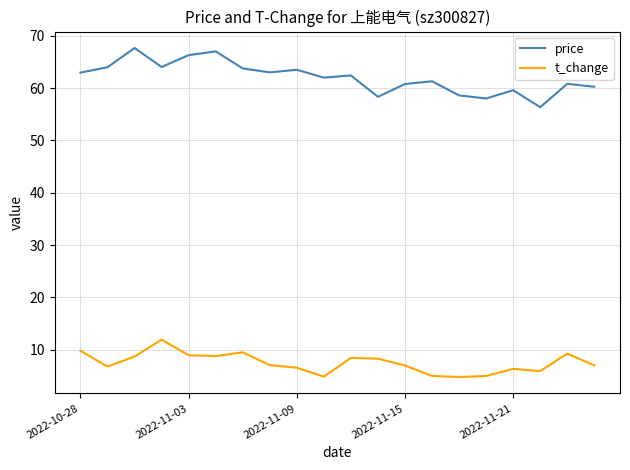

Which series has the widest spread of values?

price